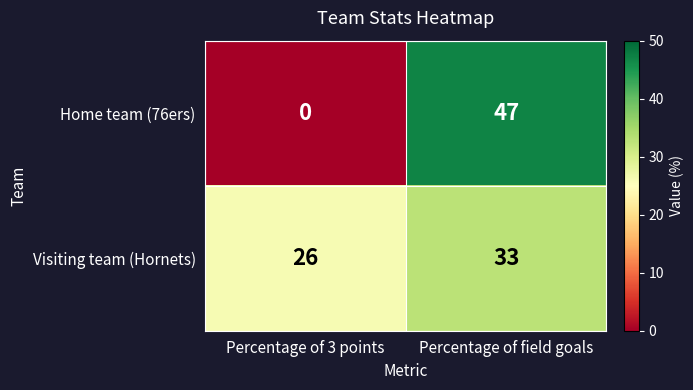

Reading left to right, transcribe all the data shown in this chart.

Home team (76ers): Percentage of 3 points=0	Percentage of field goals=47
Visiting team (Hornets): Percentage of 3 points=26	Percentage of field goals=33